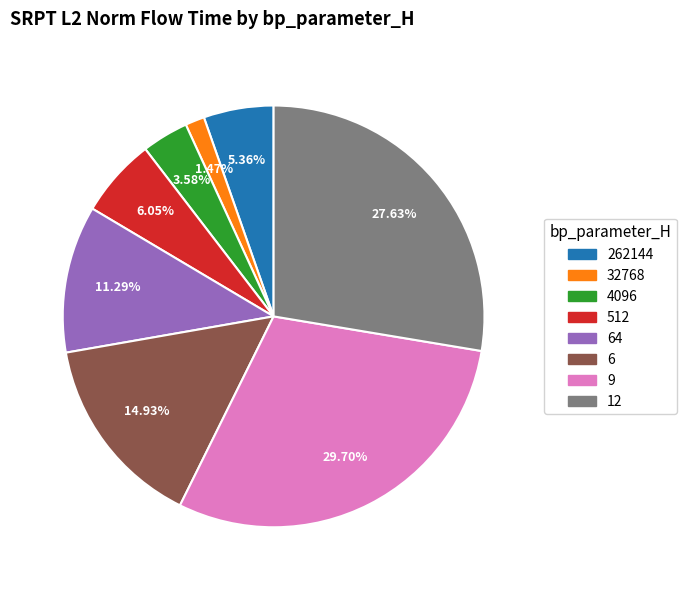

What percentage is the 4096 slice, to the nearest percent?

4%